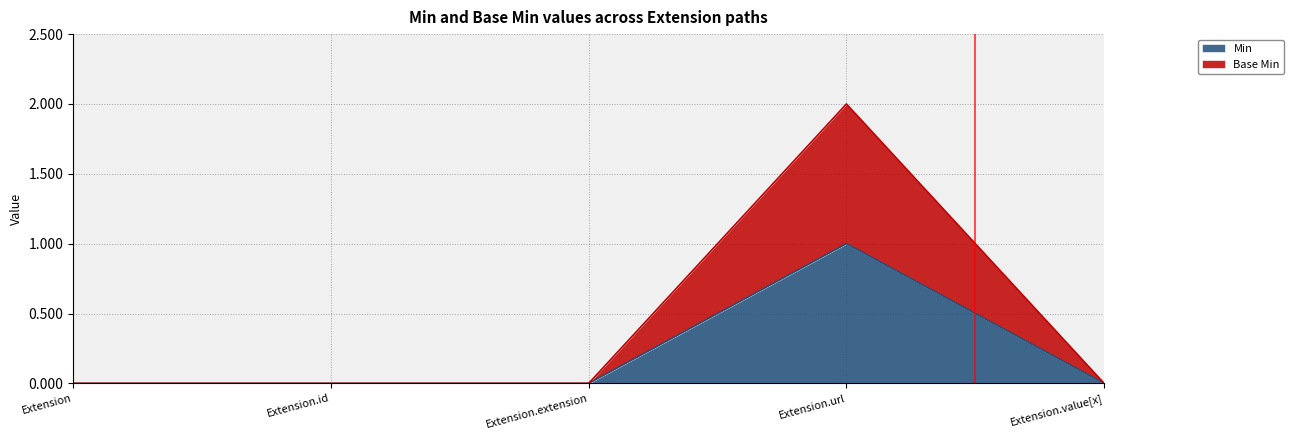

Rank the series at Extension from lowest to highest value.

Min, Base Min